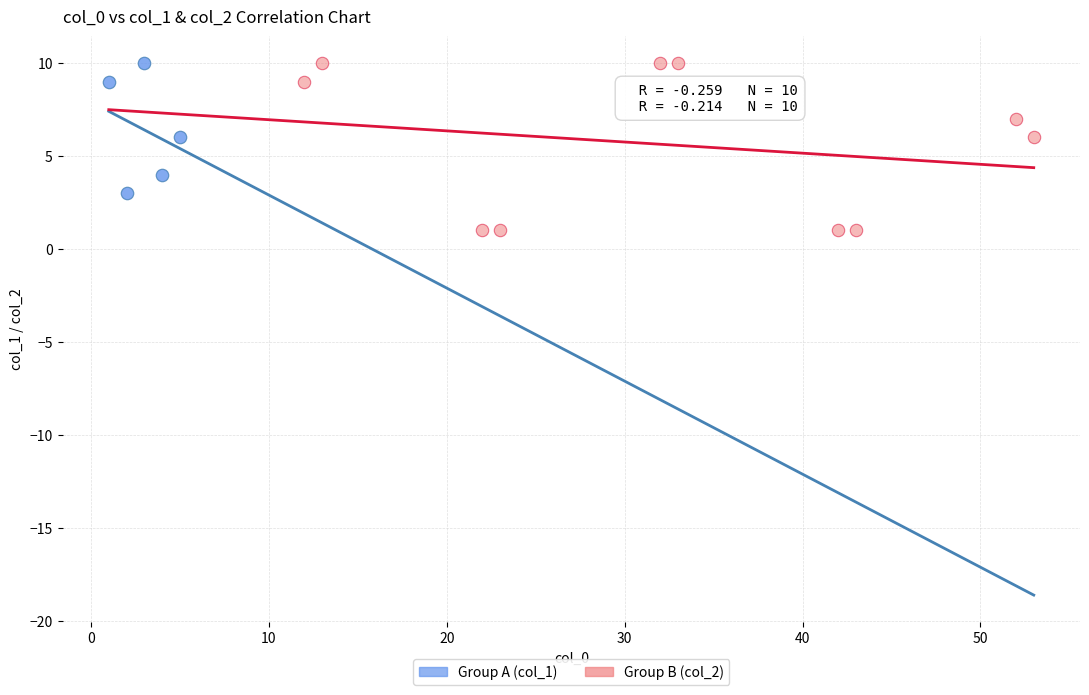

Which series has the widest spread of Y values?

Group B (col_2)